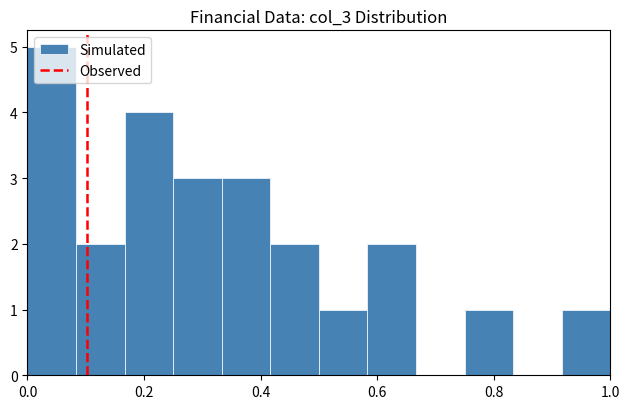

Reading left to right, transcribe this chart: for each bar, give the range it covers on the x-axis and its height. Neither the bar edges nor the heights are printed on the chart, so give them approximately, as read against the axes.

0.00 to 0.08: 5
0.08 to 0.16: 2
0.16 to 0.26: 4
0.26 to 0.34: 3
0.34 to 0.42: 3
0.42 to 0.50: 2
0.50 to 0.58: 1
0.58 to 0.66: 2
0.66 to 0.76: 0
0.76 to 0.84: 1
0.84 to 0.92: 0
0.92 to 1.00: 1